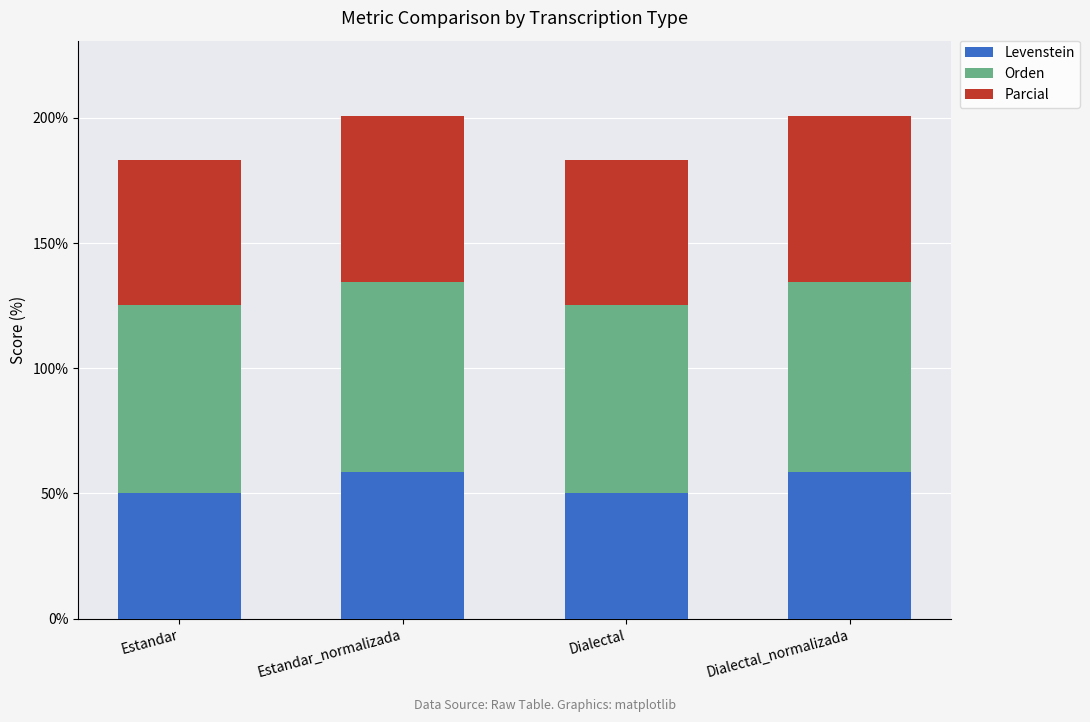

What is the maximum value for Levenstein?

58.4